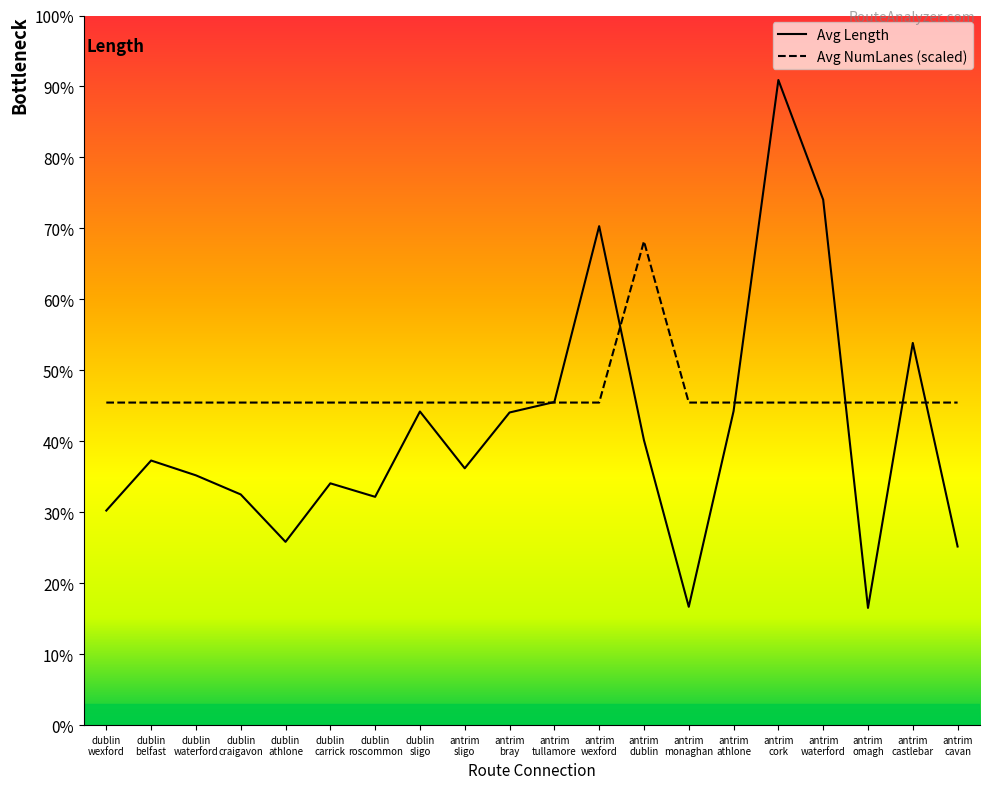

How many lines are shown in the chart?

2